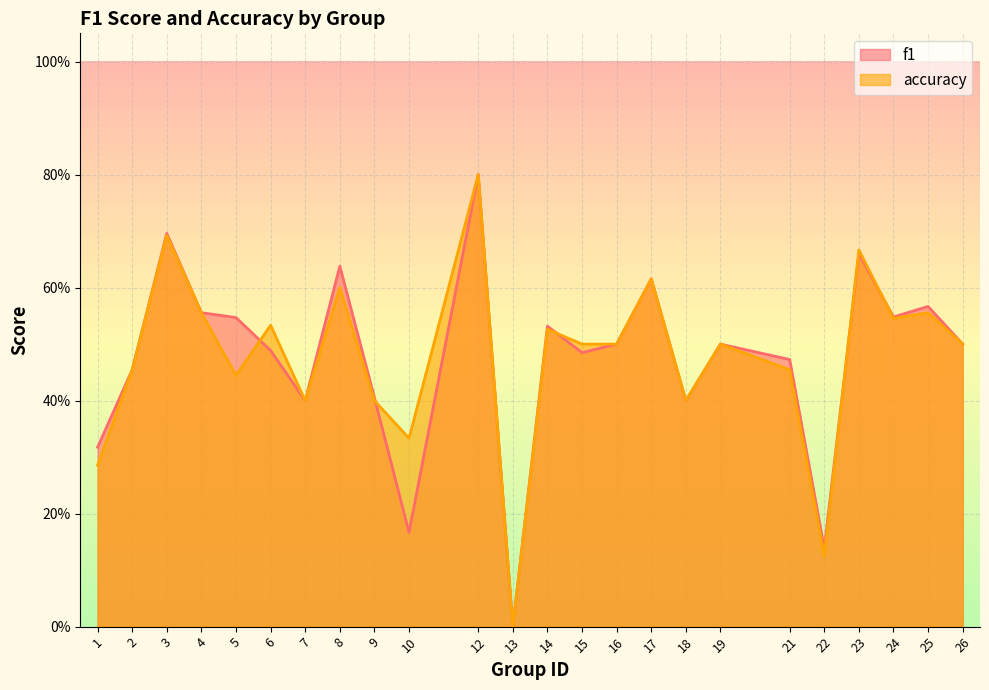

What is the sum of the accuracy values at 4 and 16?

1.1